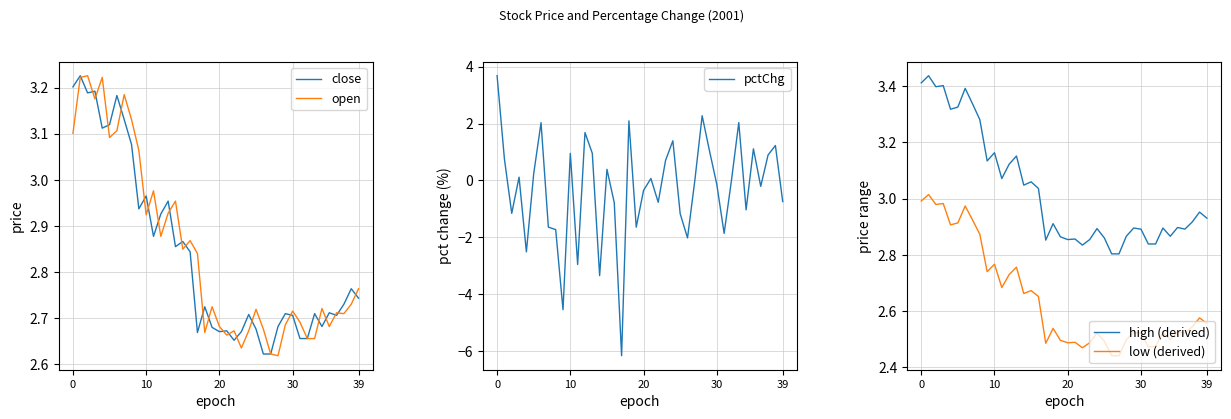

How many lines are shown in the chart?

5